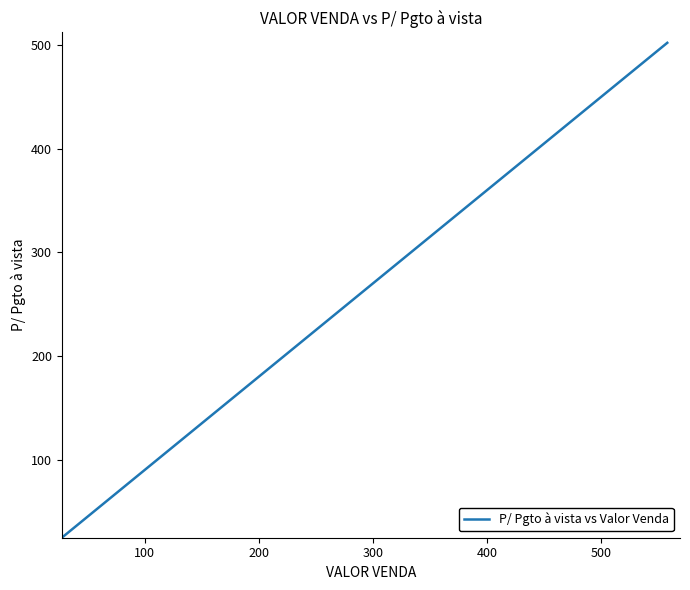

What position from the right is 100?

17